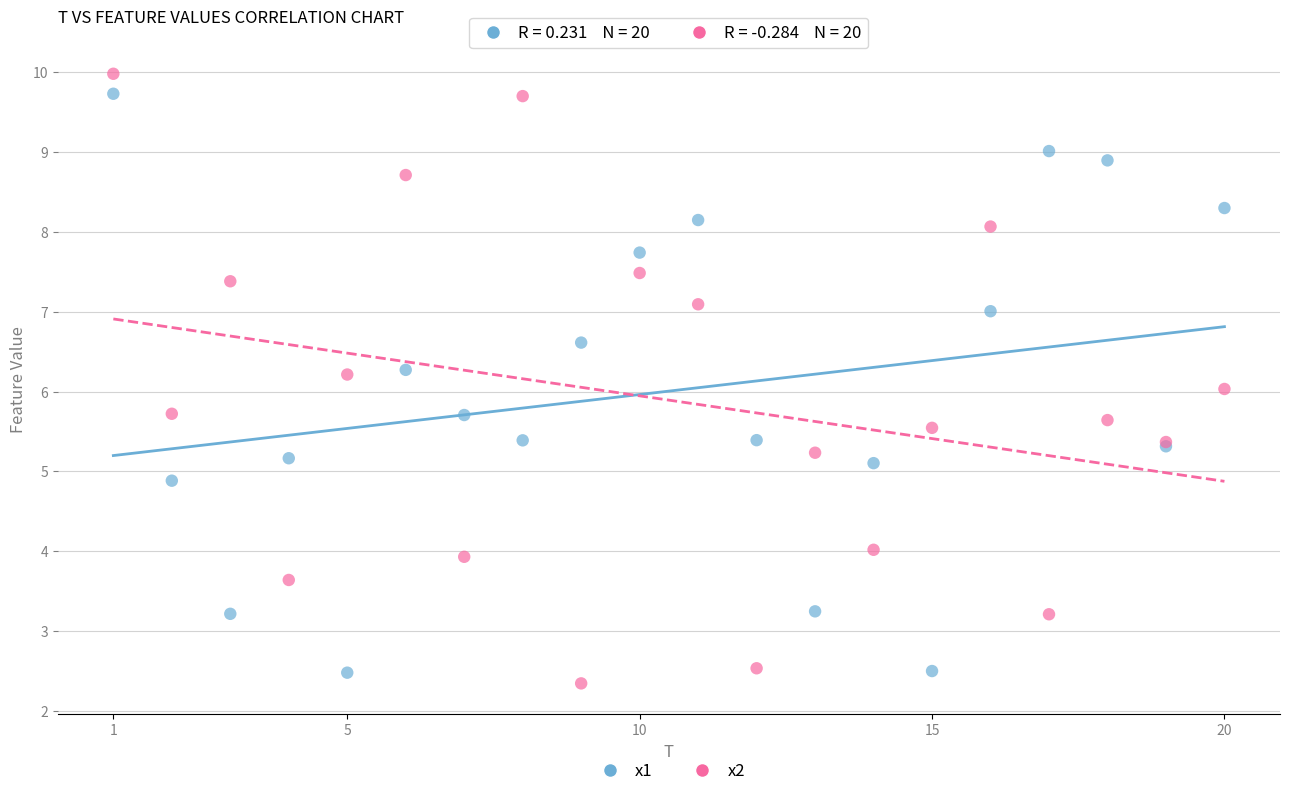

Which series has the widest spread of Y values?

x2